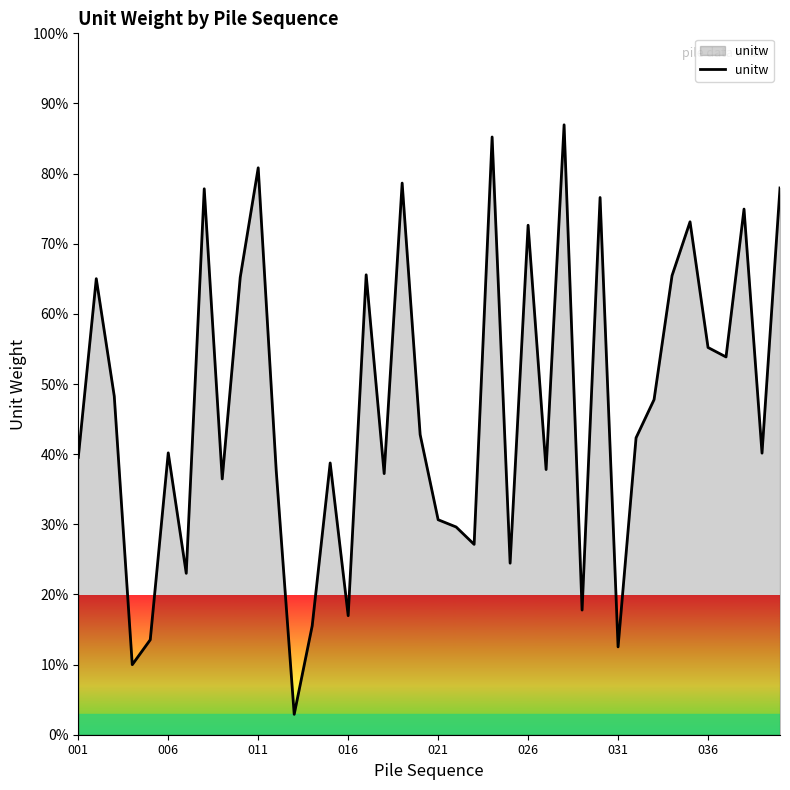

What is the maximum value shown in the chart?

87.0